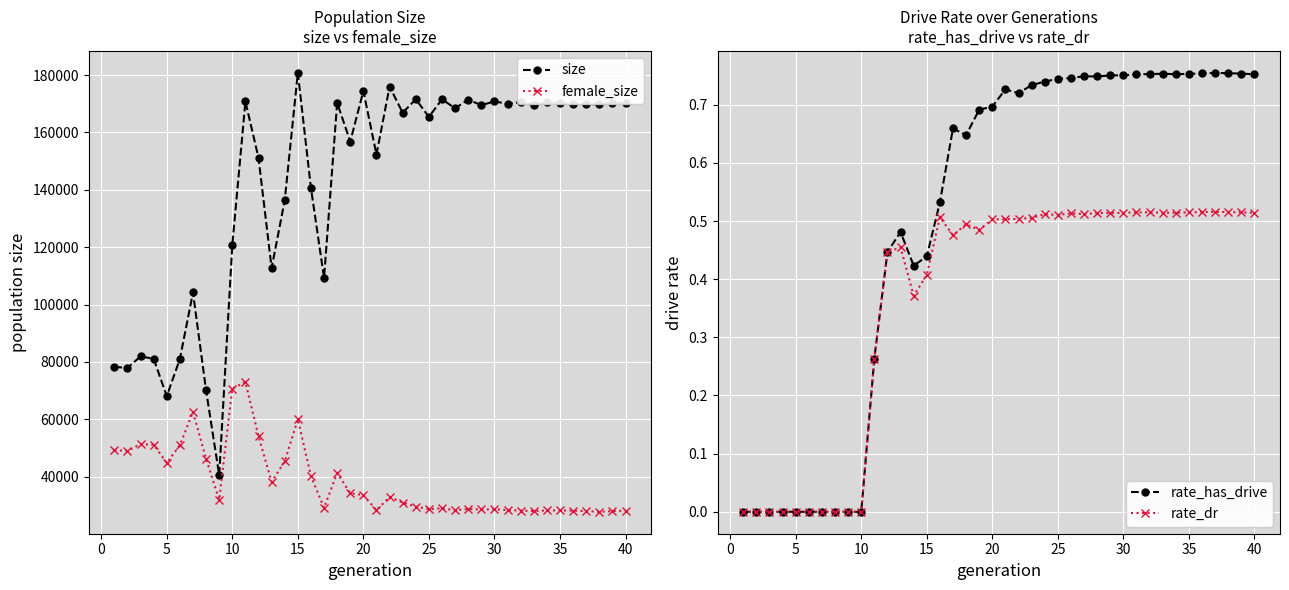

True or false: rate_has_drive and rate_dr intersect in this chart.

False